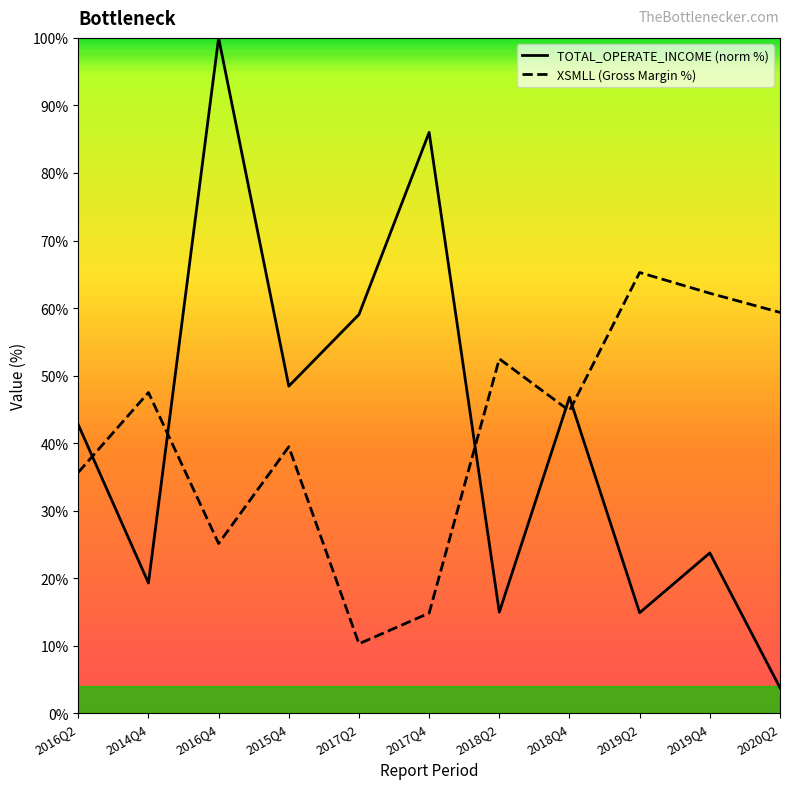

Which series has the widest spread of values?

TOTAL_OPERATE_INCOME (norm %)